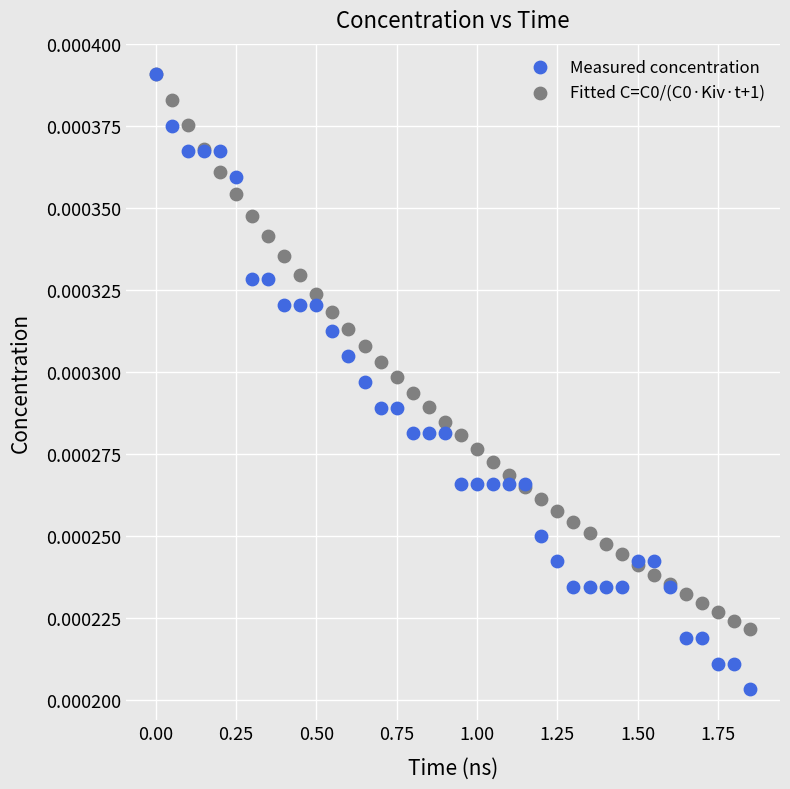

Which series has the largest Y range (max minus min)?

Measured concentration